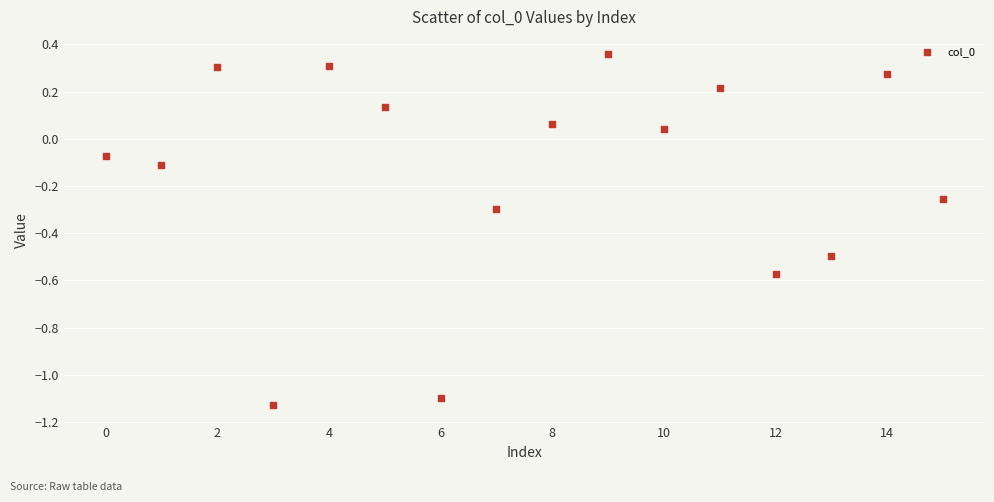

What is the range of Y values (max minus min)?

1.5